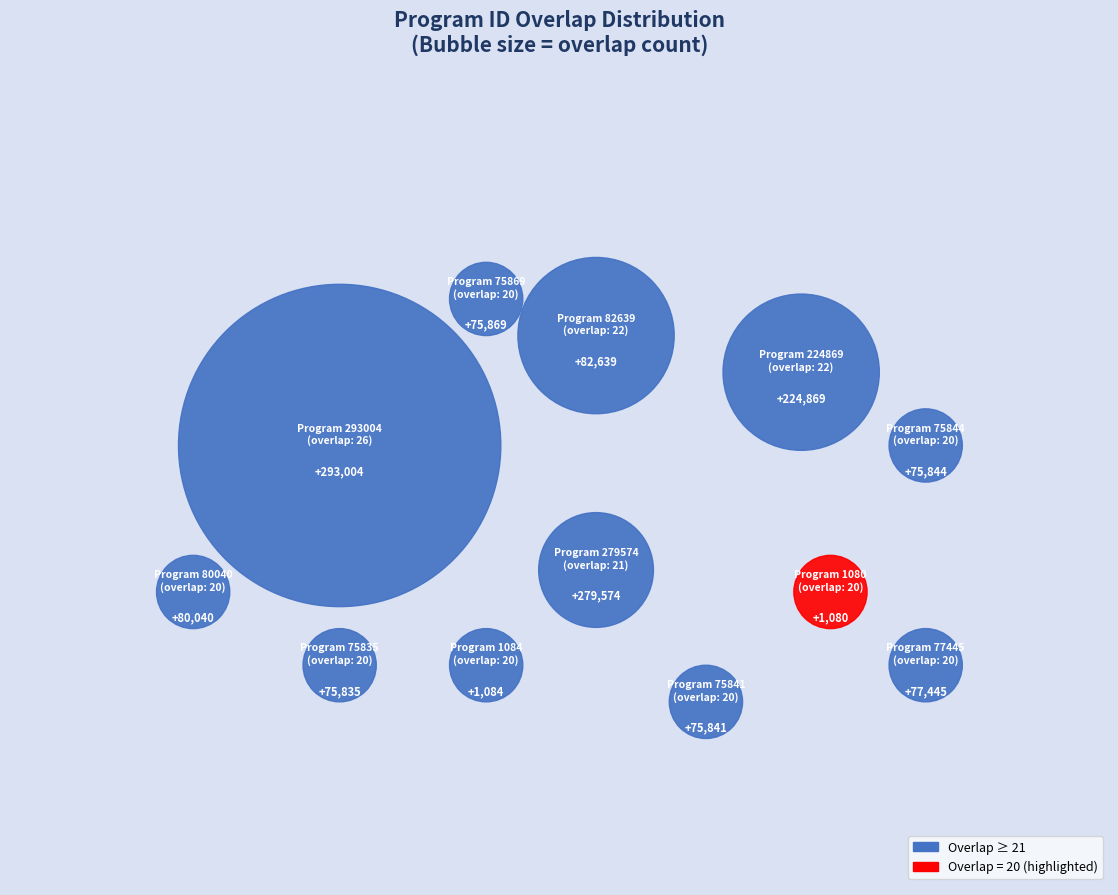

The 1080 (20) slice represents 1% of the pie. True or false?

False